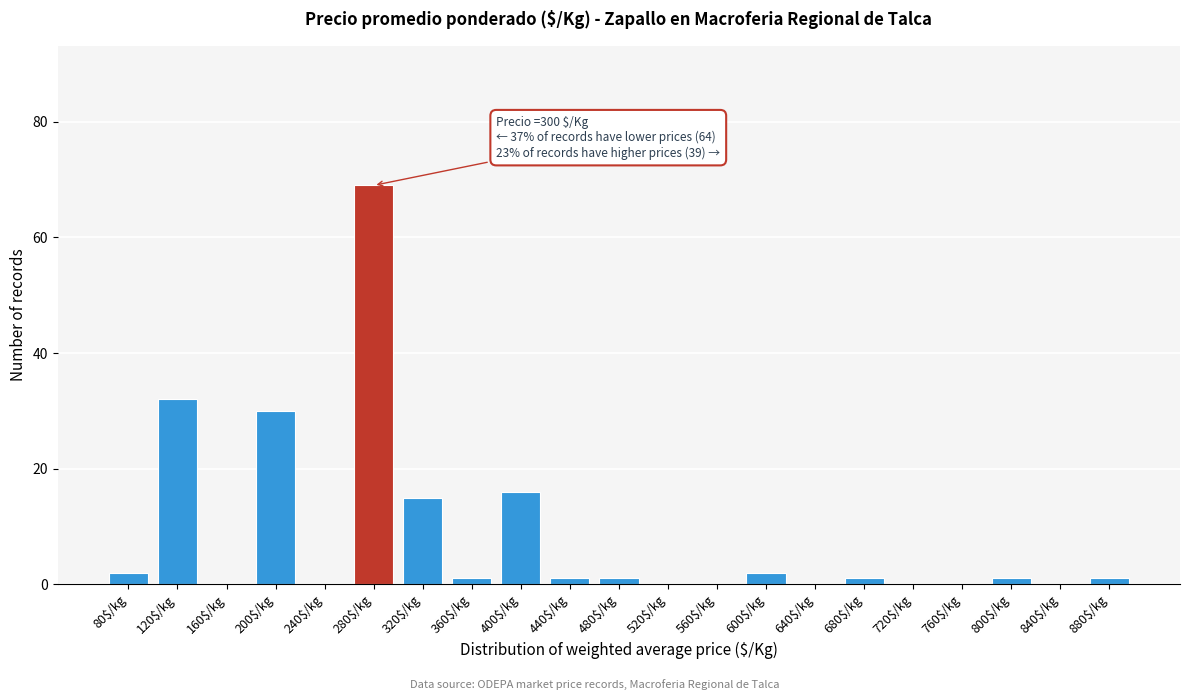

The chart shows a value of 36 at 640$/kg. True or false?

False